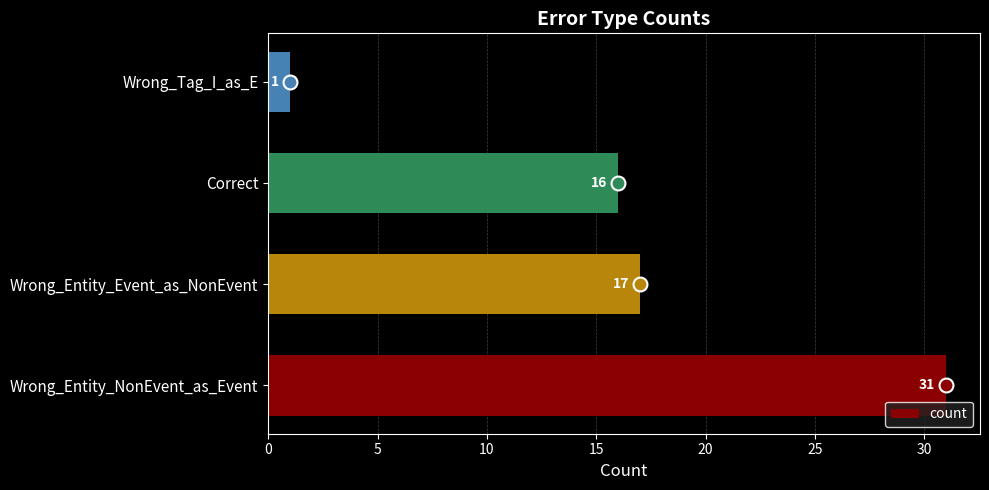

What is the greatest value displayed?

31